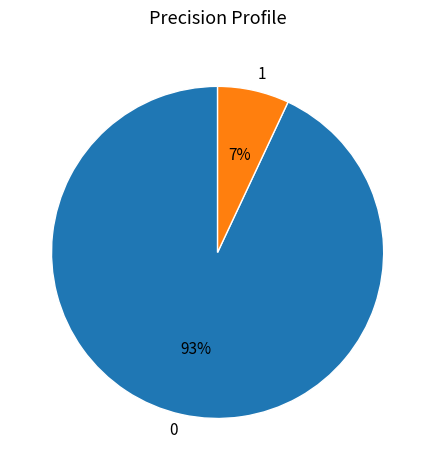

Combined, do 1 and 0 account for over 50%?

Yes